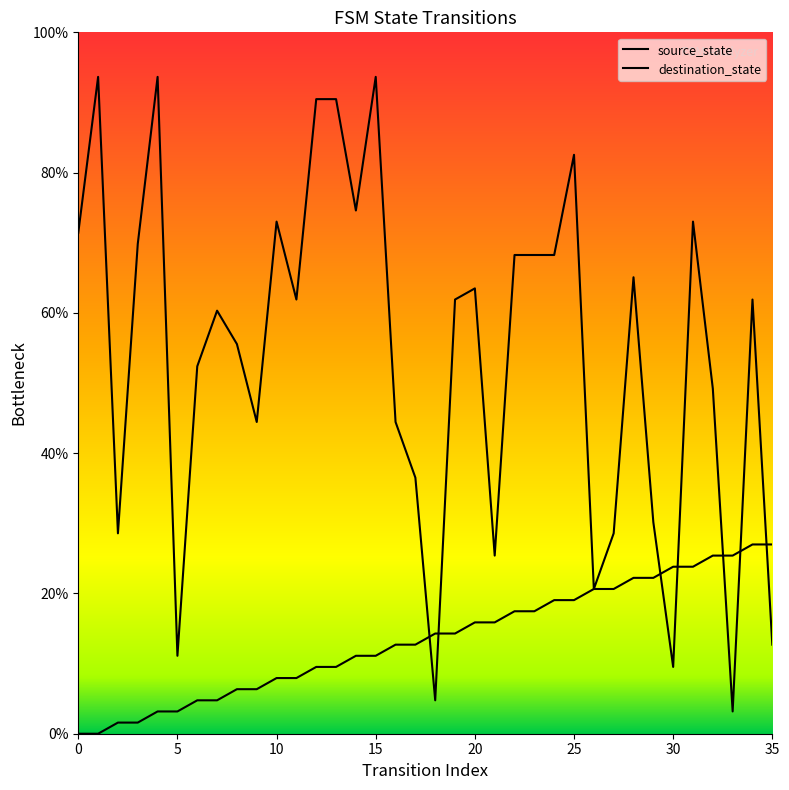

At how many categories does at least one series exceed 63?

16